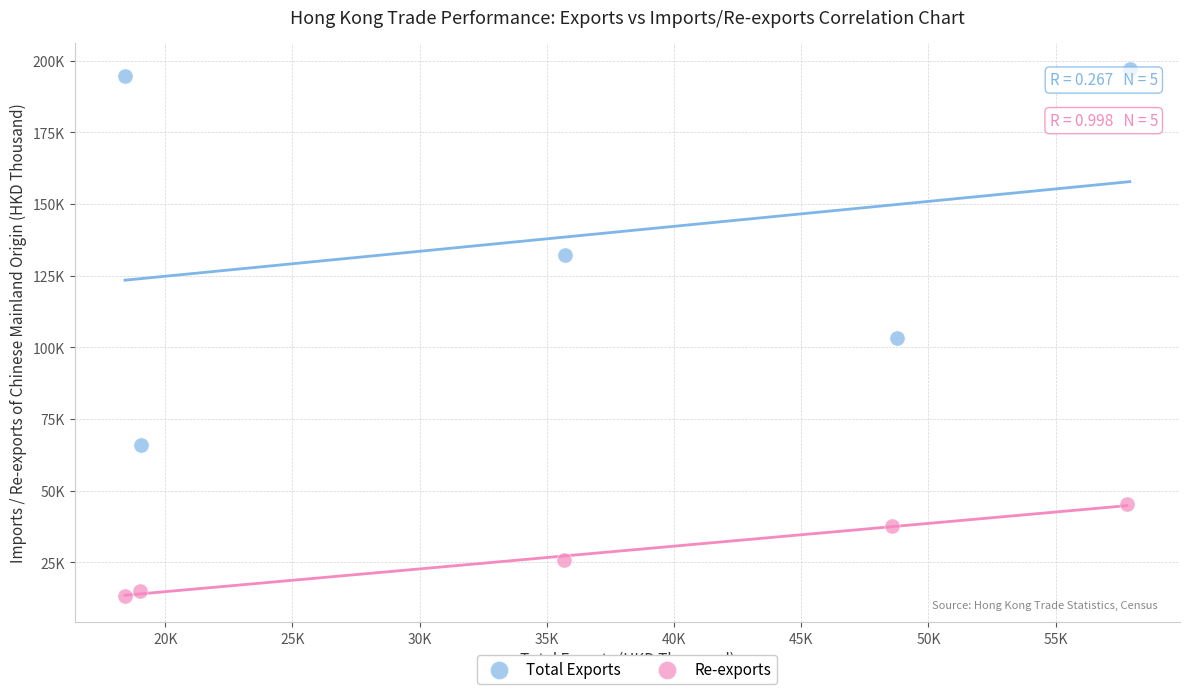

What are all the series names shown in the legend?

Total Exports, Re-exports